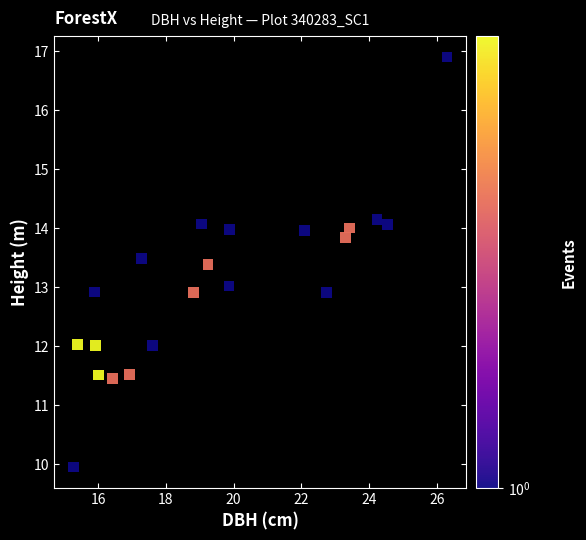

What is the range of X values (max minus min)?

11.0